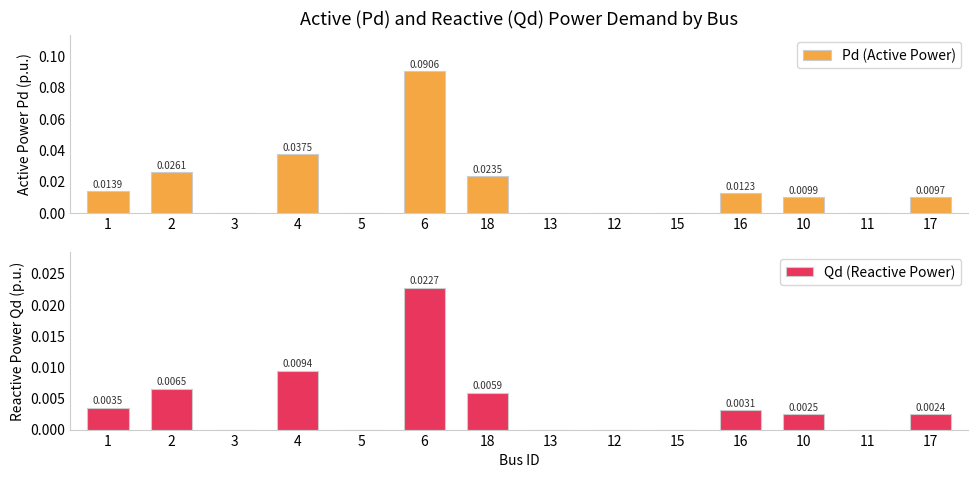

Between 2 and 11, which is larger?

2